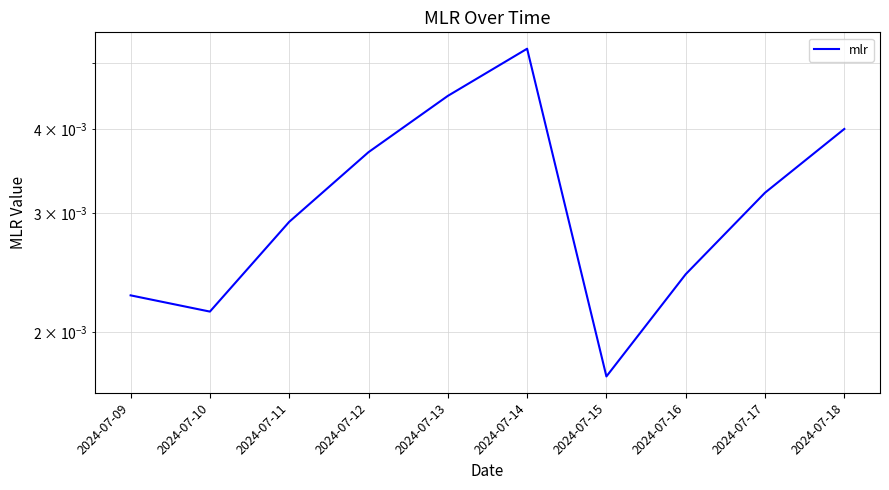

How many distinct data groups are displayed?

1